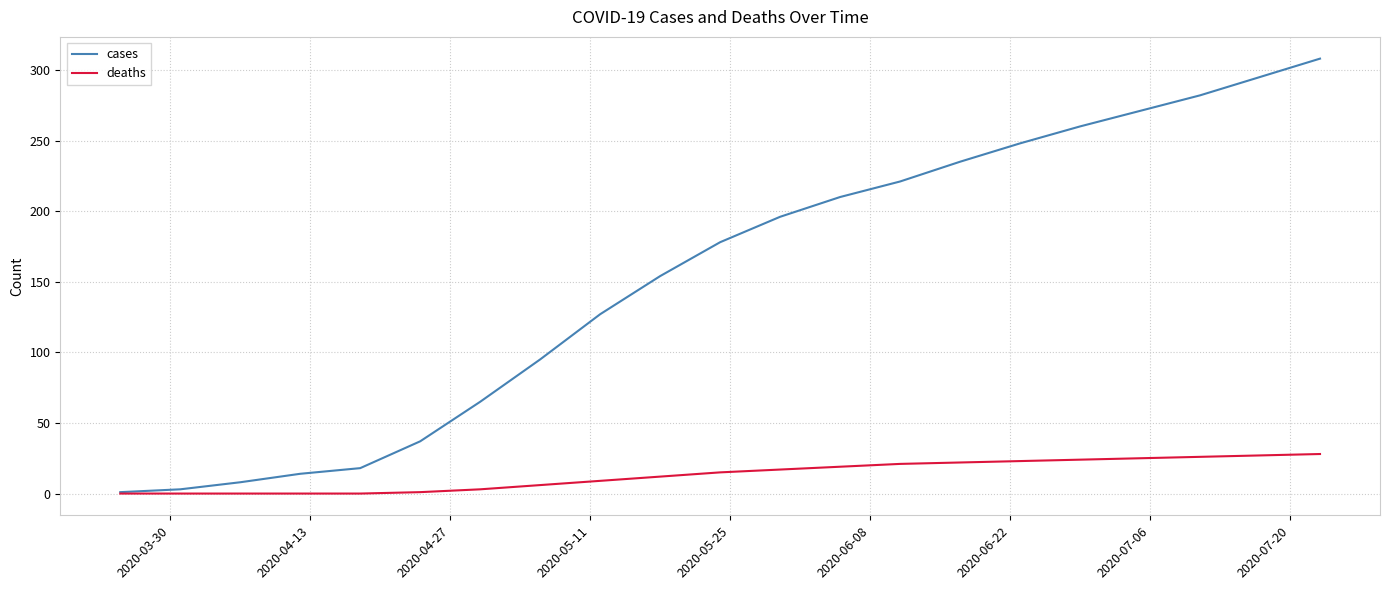

What is the greatest value displayed?

308